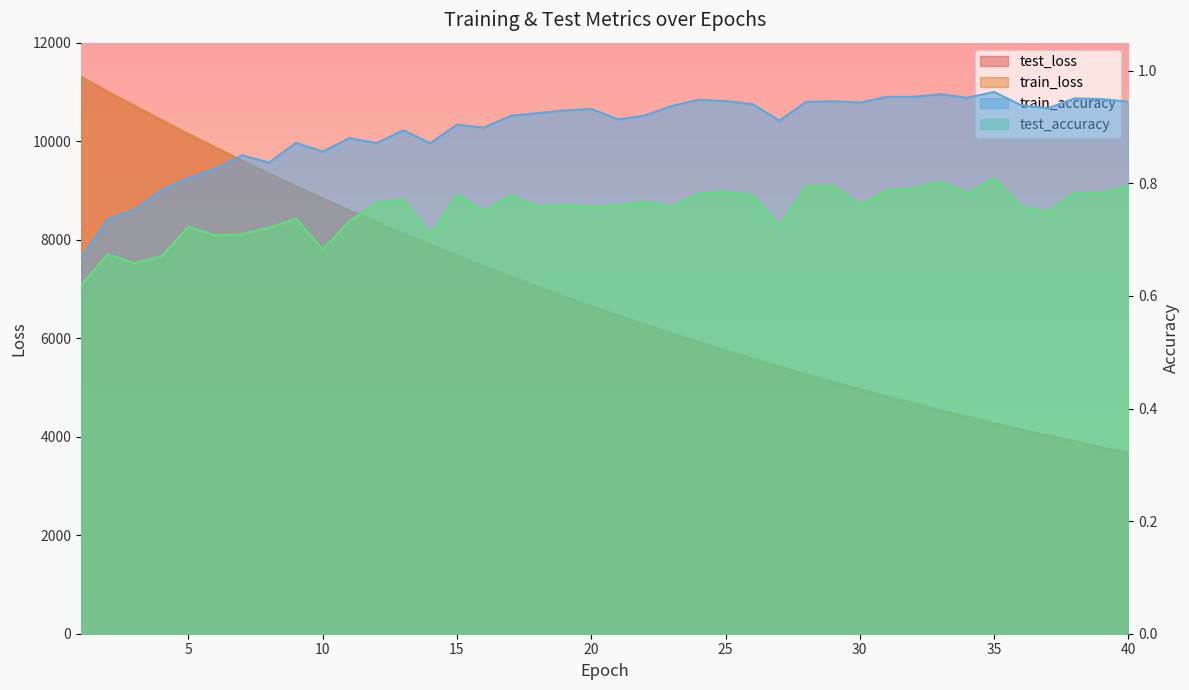

What is the spread (max minus min) of values at 16?

7456.5